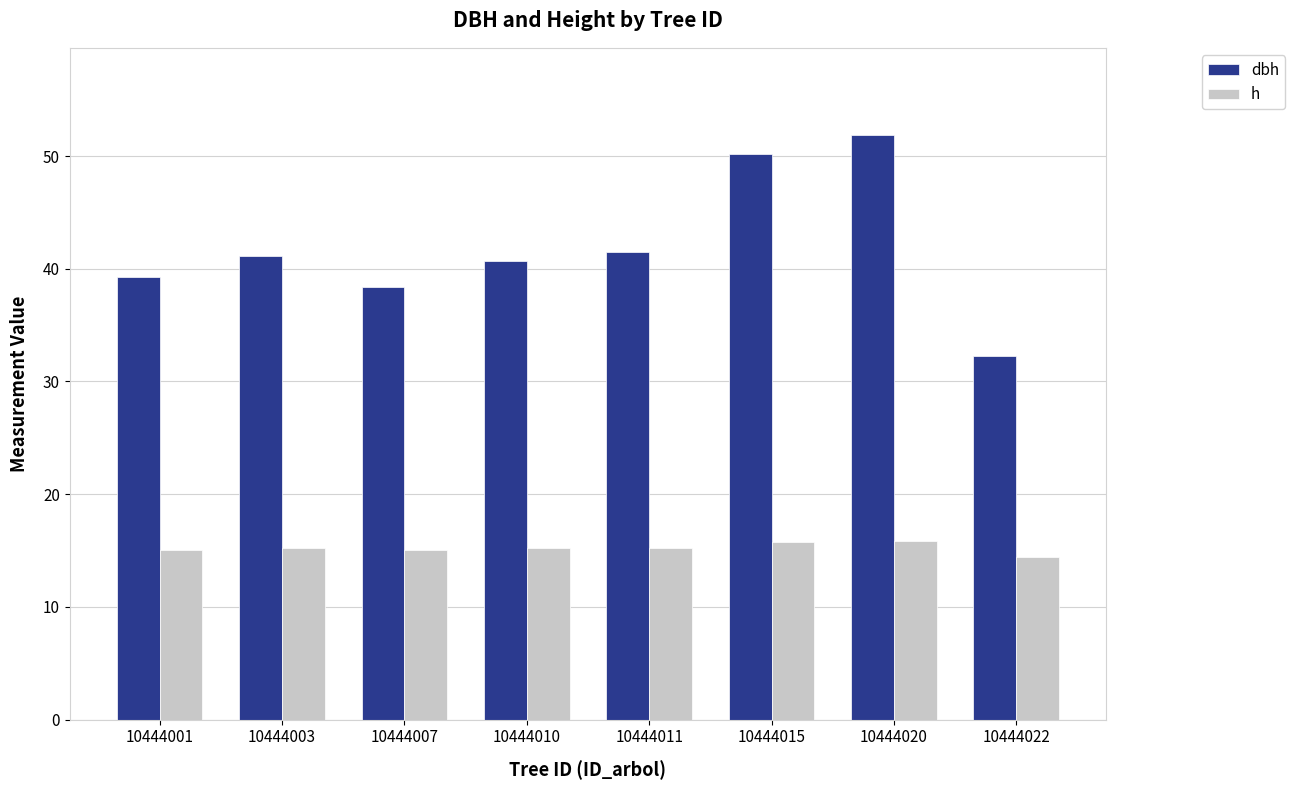

How many values in the dbh series exceed 41?

4